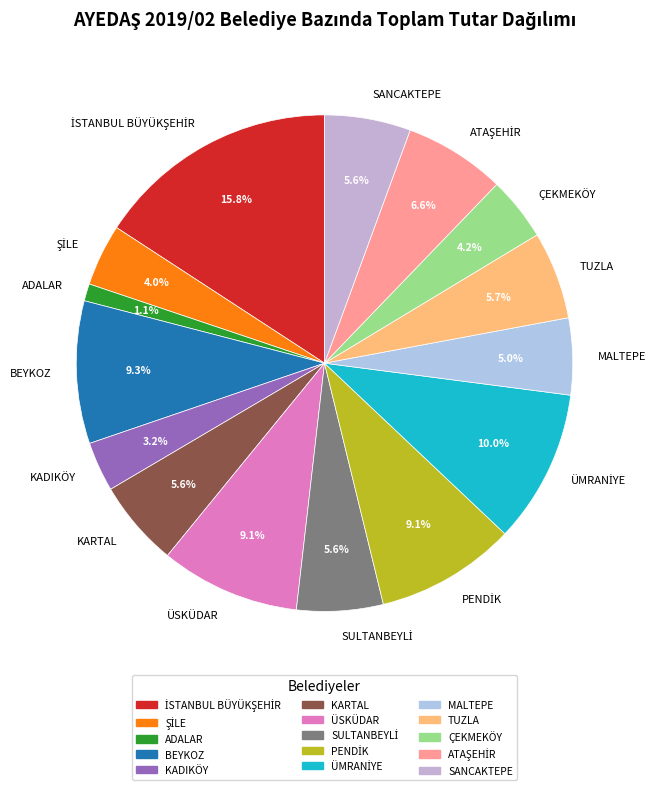

Does KARTAL account for over 50% of the chart?

No